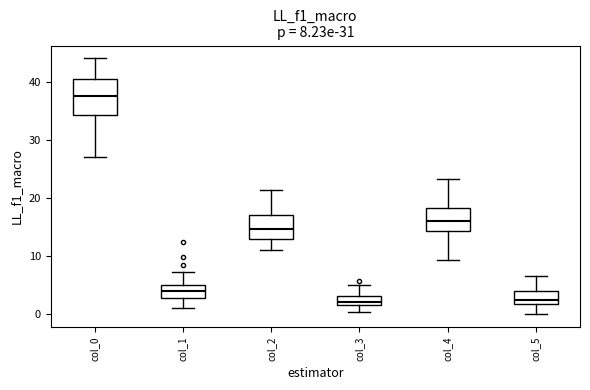

Comparing the boxes themselves (not the whiskers), which one is the tallest?

col_0